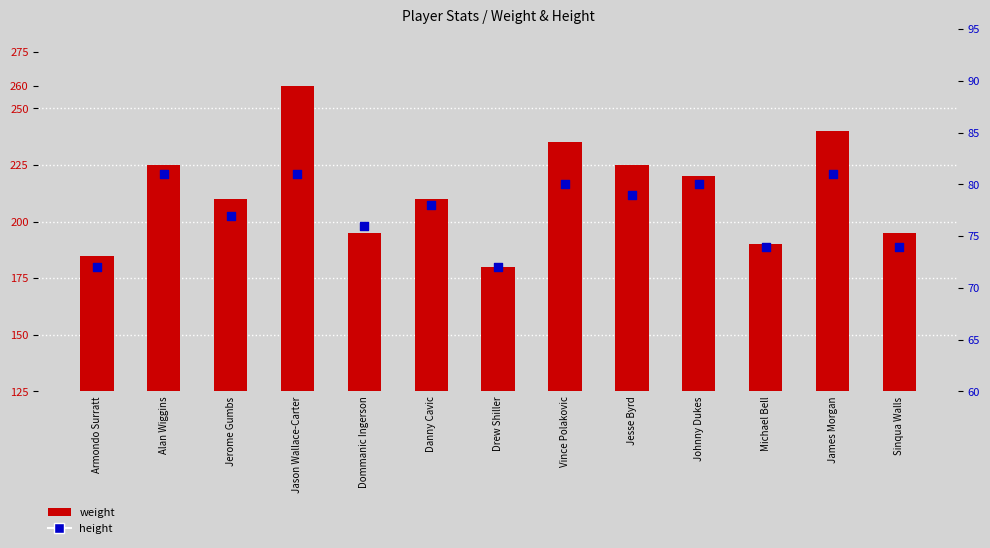

At which category is the sum across all series the highest?

Jason Wallace-Carter